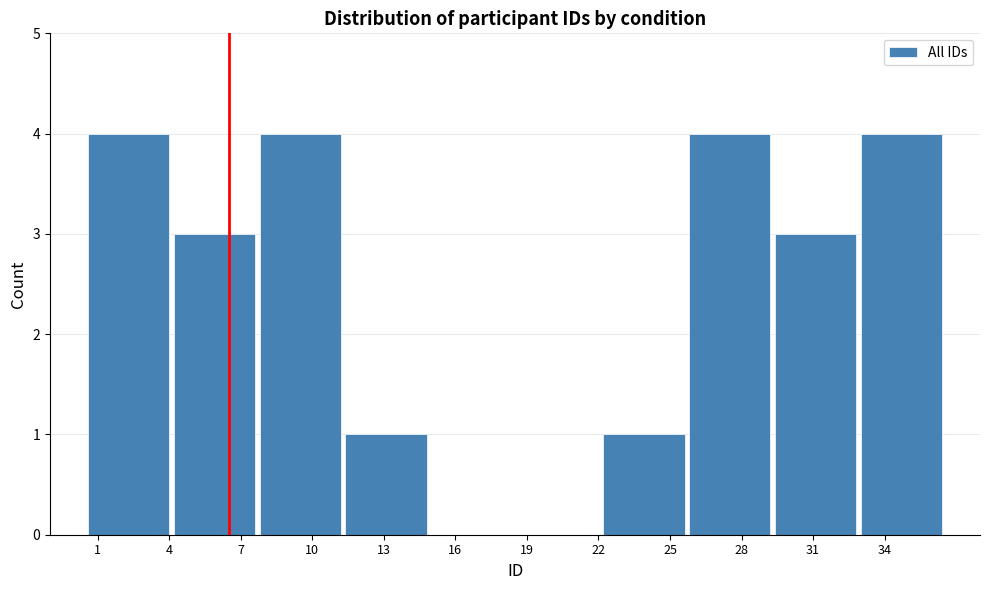

Reading left to right, transcribe this chart: for each bar, give the range it covers on the x-axis and its height. Neither the bar edges nor the heights are printed on the chart, so give them approximately, as read against the axes.

0.5 to 4.1: 4
4.1 to 7.7: 3
7.7 to 11.3: 4
11.3 to 14.9: 1
14.9 to 18.5: 0
18.5 to 22.1: 0
22.1 to 25.7: 1
25.7 to 29.3: 4
29.3 to 32.9: 3
32.9 to 36.5: 4